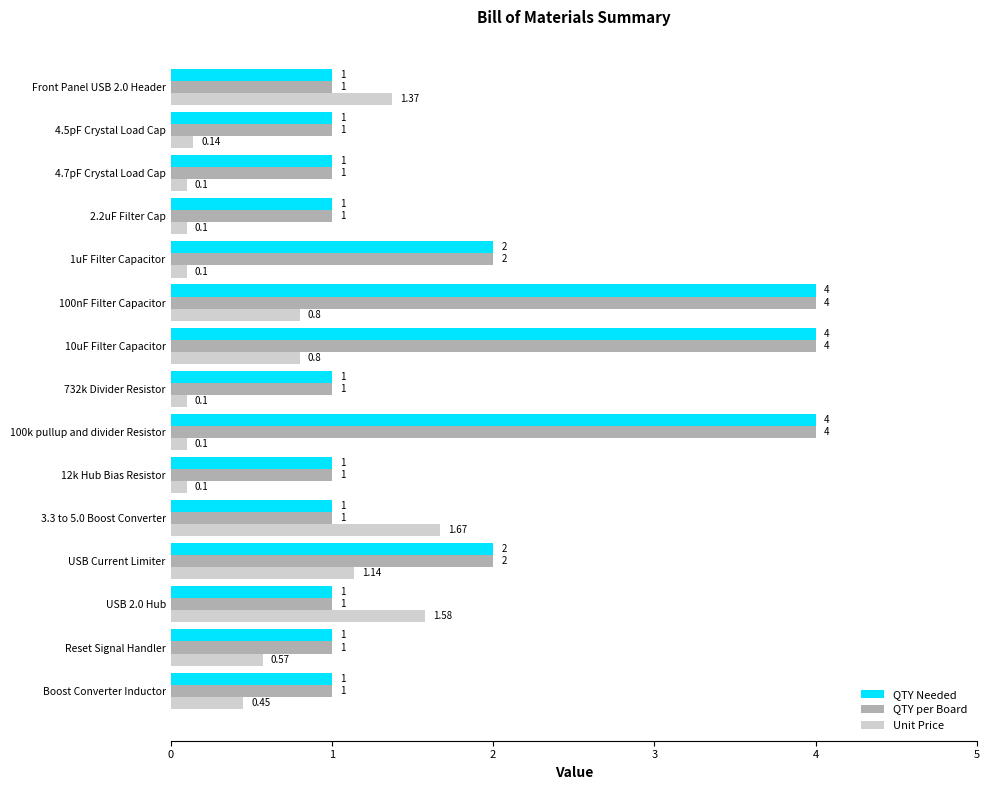

At which label does Unit Price reach its peak?

3.3 to 5.0 Boost Converter